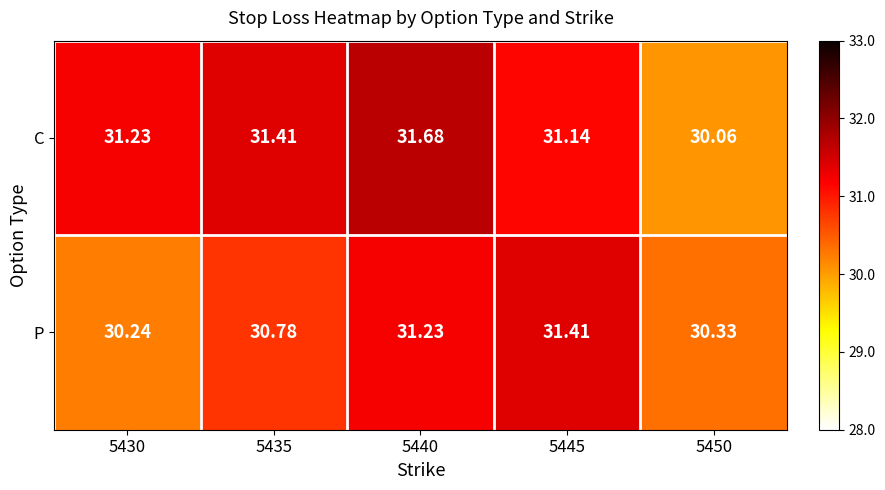

Which series has the widest spread of values?

C